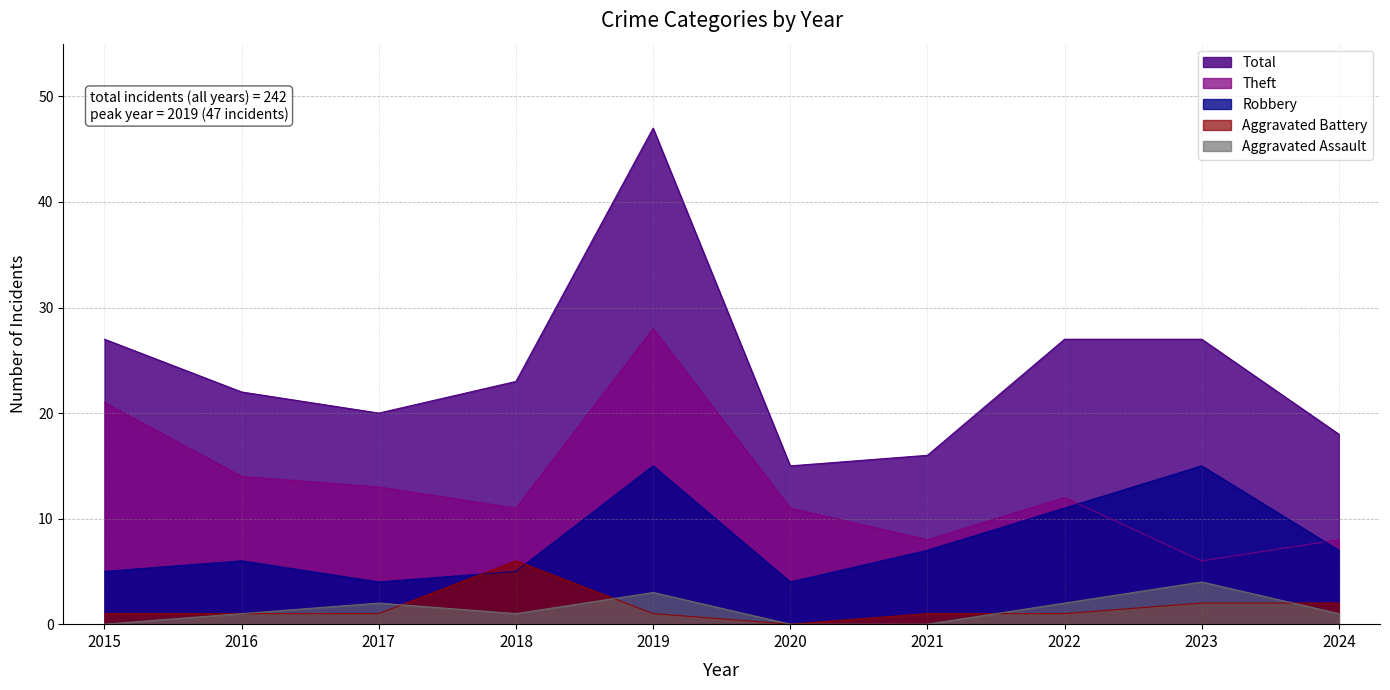

Does the chart display data point markers on the line(s)?

No